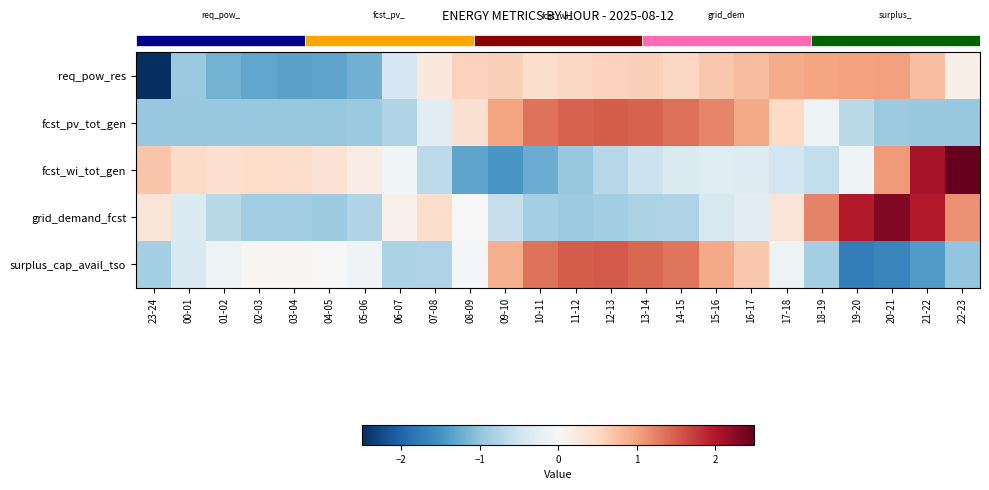

What is the total value across all series at 00-01?

-2.1